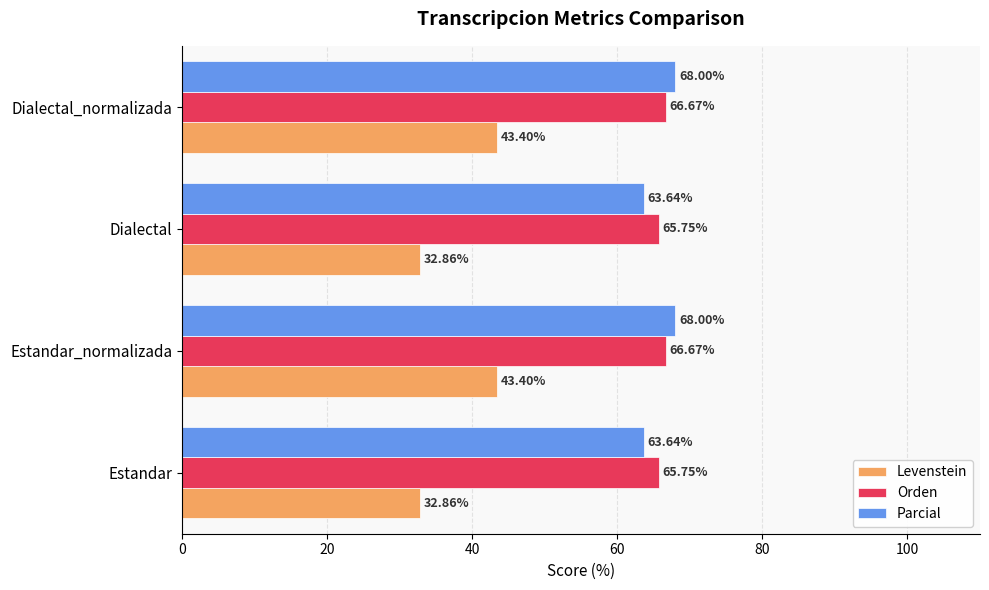

At how many categories does at least one series exceed 40?

4